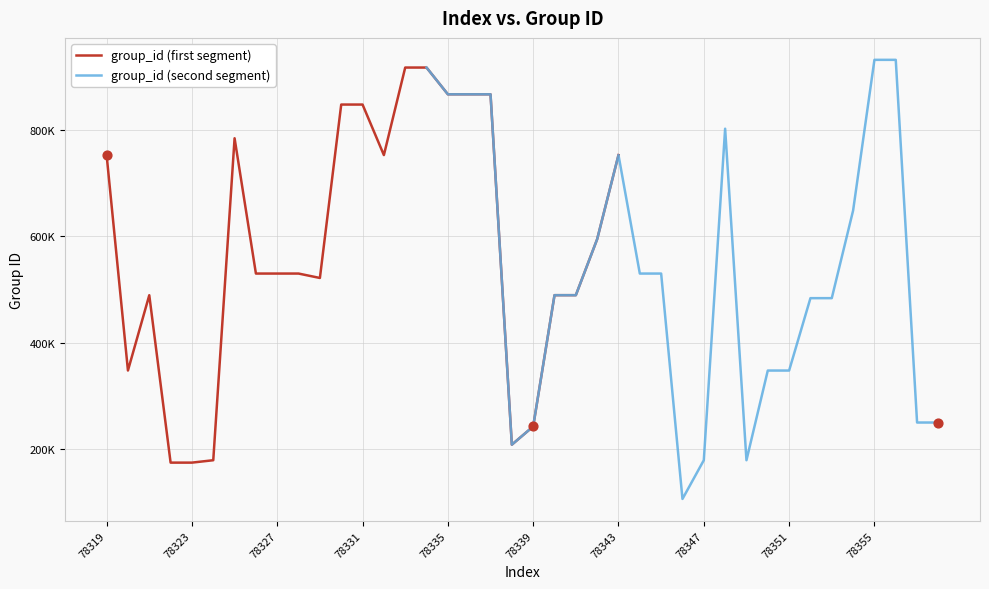

What are all the series names shown in the legend?

group_id (first segment), group_id (second segment)